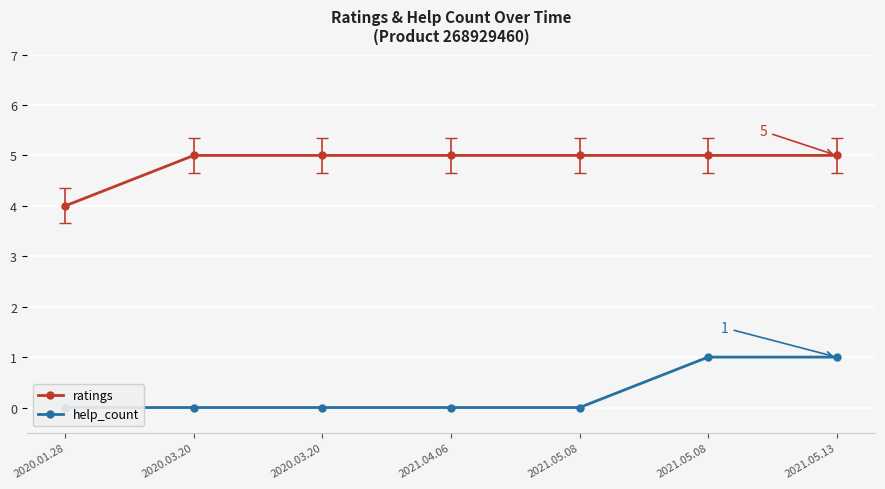

What is the difference between the help_count values at 2021.04.06 and 2021.05.13?

1